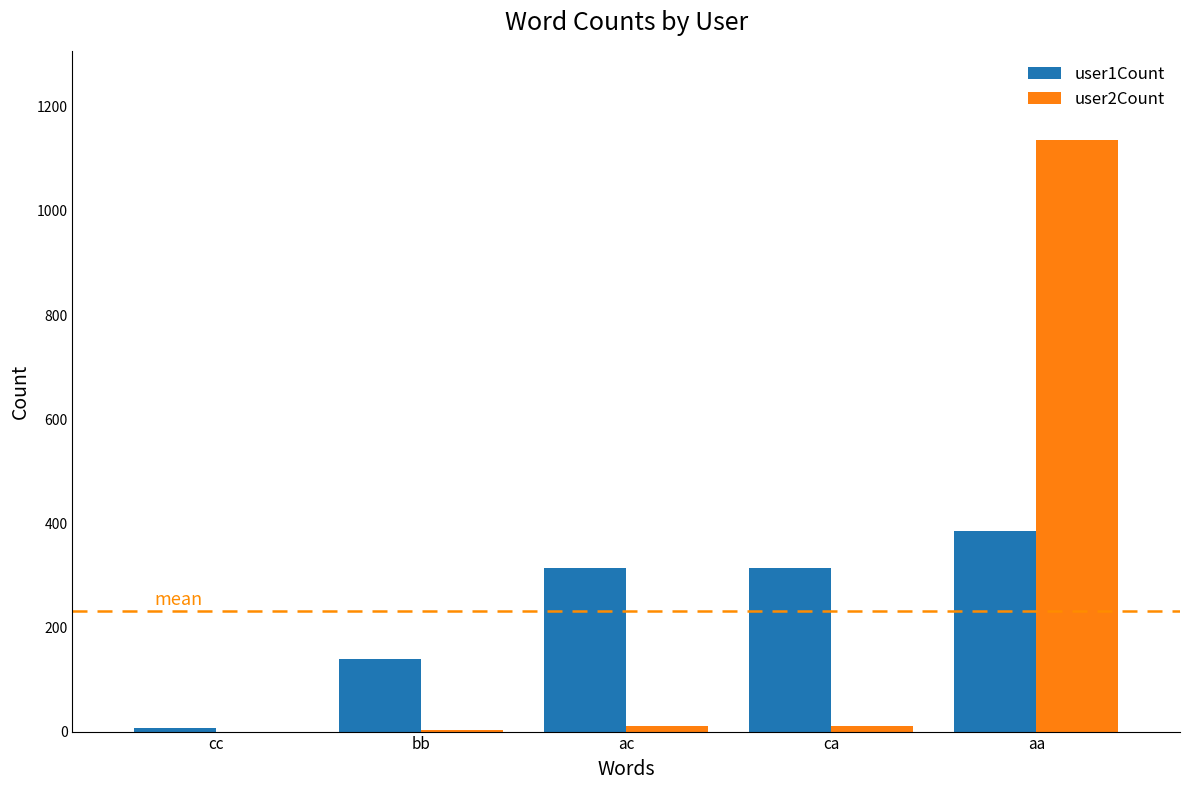

Is it true that user2Count equals 0 at cc?

True